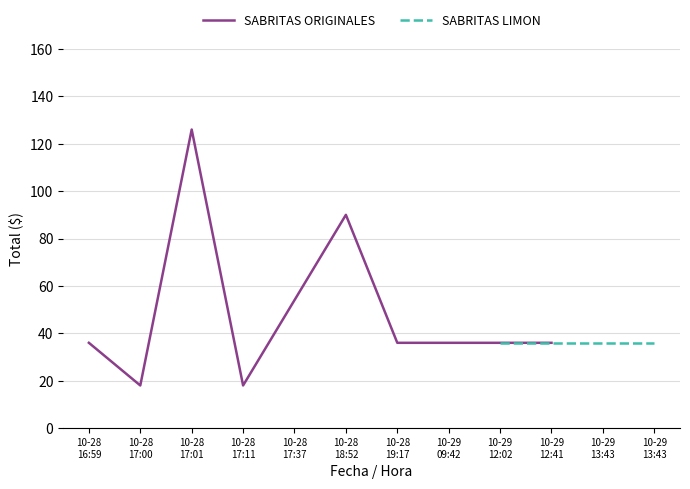

At which category does the data reach its first local peak?

10-28
17:01